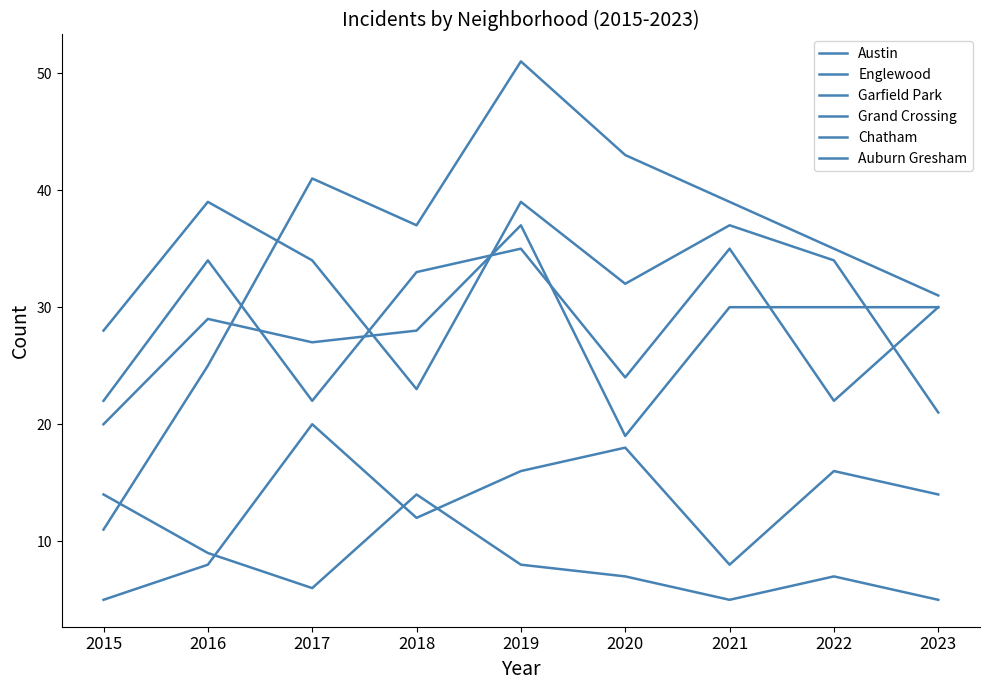

Is the value of Englewood at 2019 greater than the value of Austin at 2020?

Yes